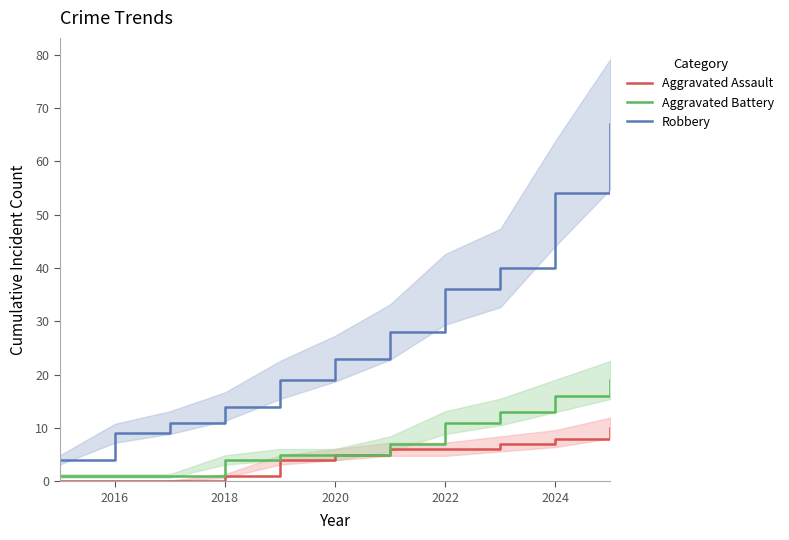

How many values in the Robbery series are below 23?

5